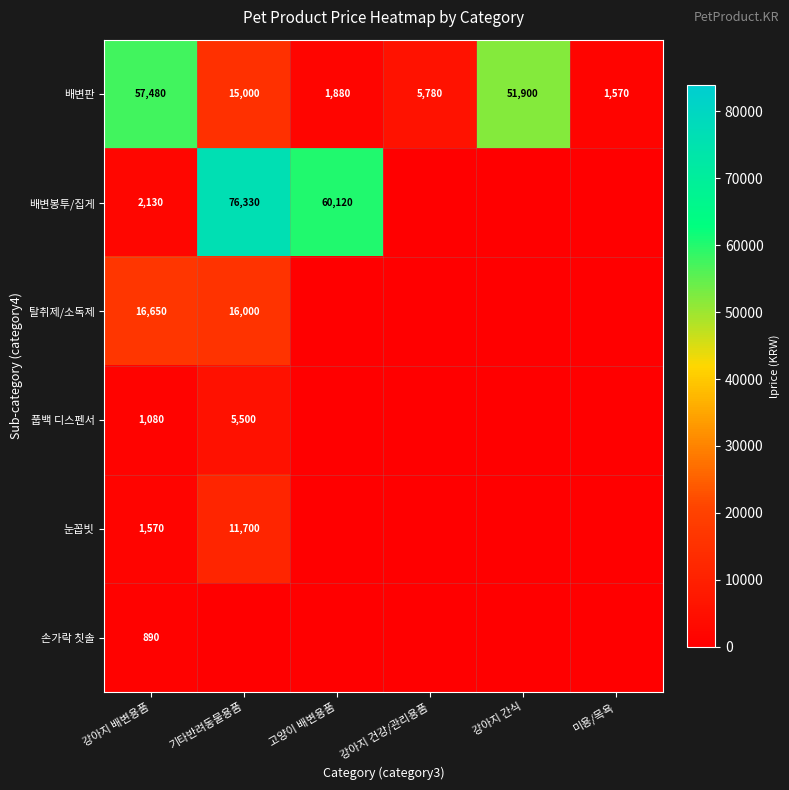

At how many categories does at least one series exceed 23798?

4